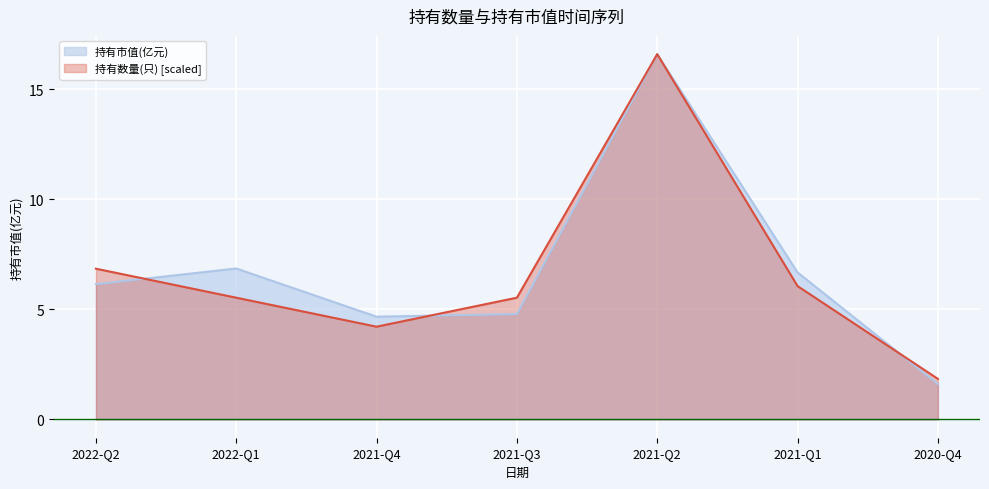

Is the value of 持有数量(只) at 2021-Q2 greater than the value of 持有市值(亿元) at 2021-Q1?

Yes